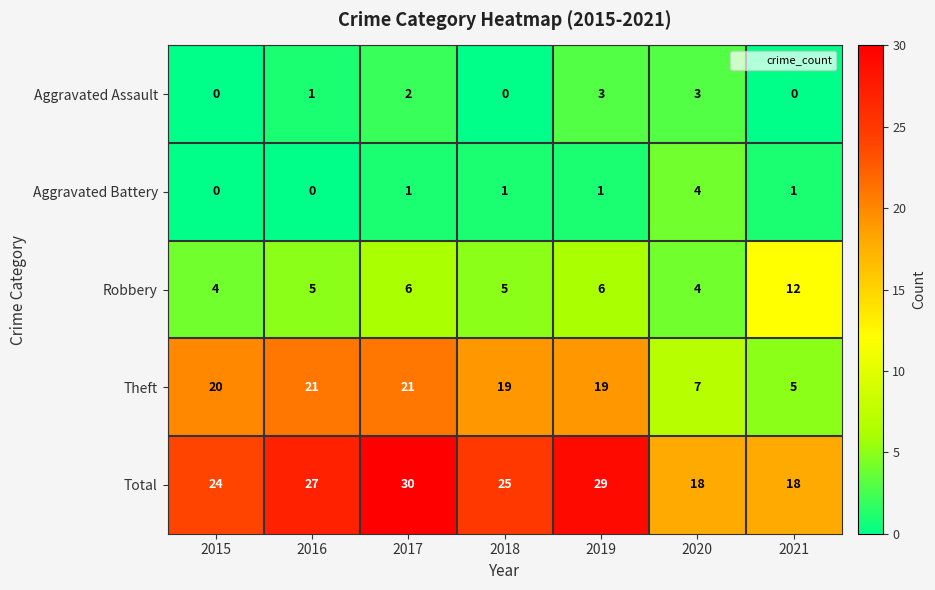

What is the maximum value shown in the chart?

30